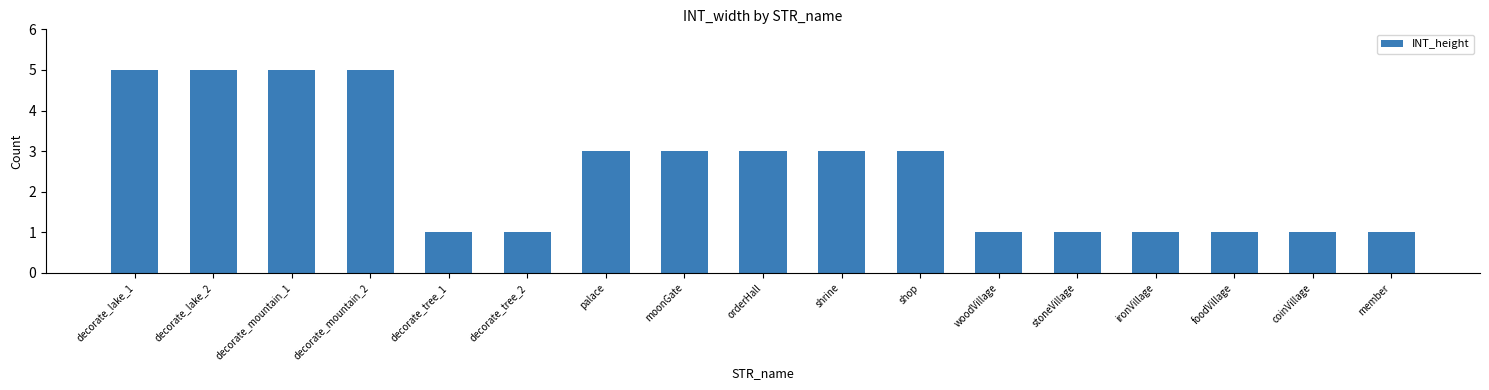

What is the label of the 16th bar from the right?

decorate_lake_2